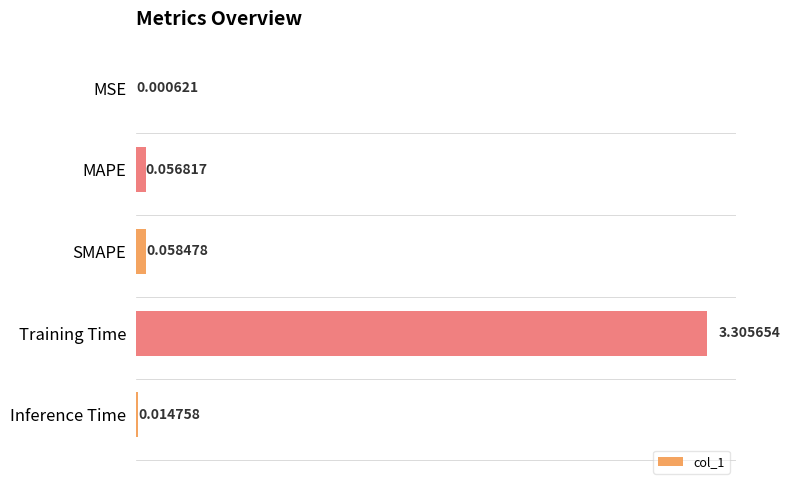

Where is the data nearest to the value 1?

SMAPE